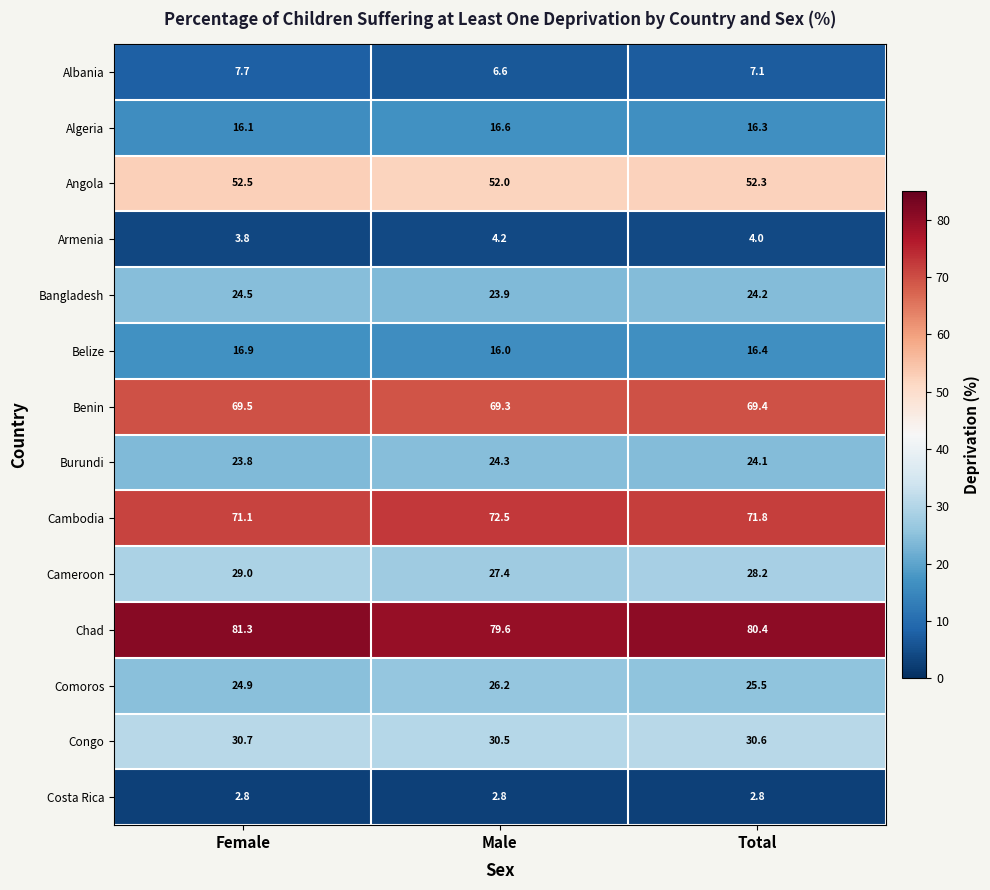

At which category does the chart reach its peak across all series?

Female